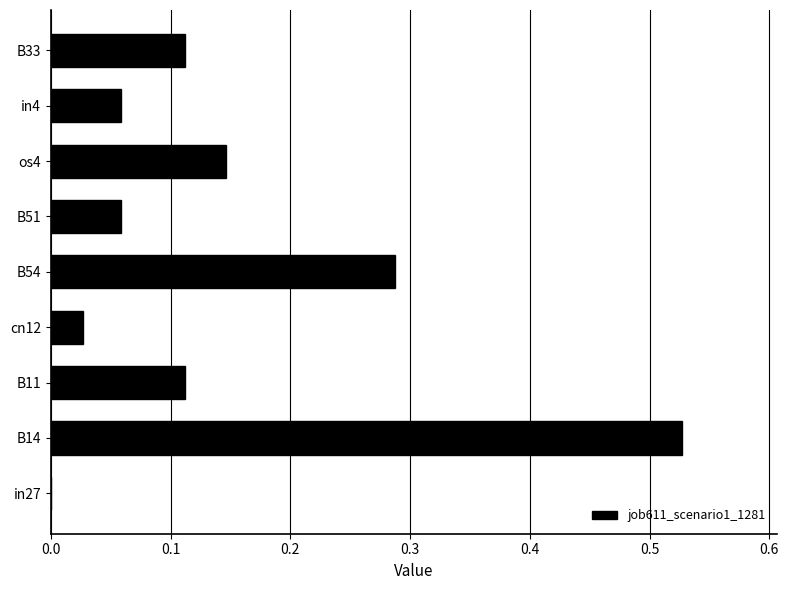

Are the bars grouped side by side (vs. stacked)?

No